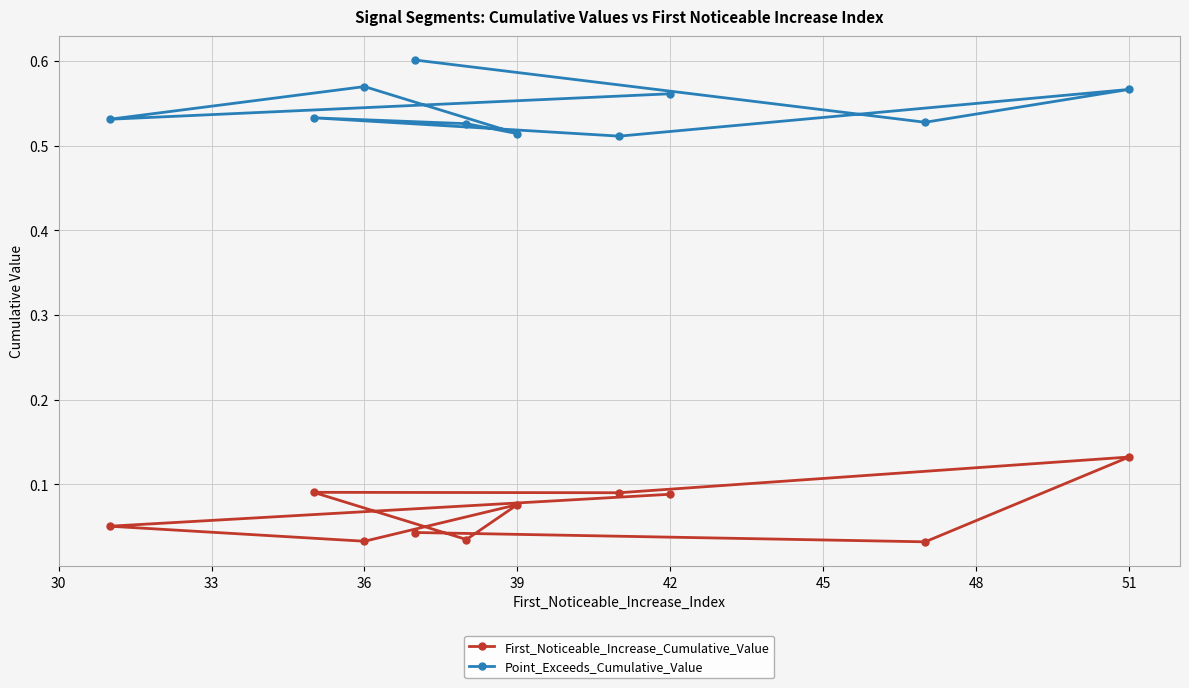

True or false: First_Noticeable_Increase_Cumulative_Value and Point_Exceeds_Cumulative_Value cross at least once.

False